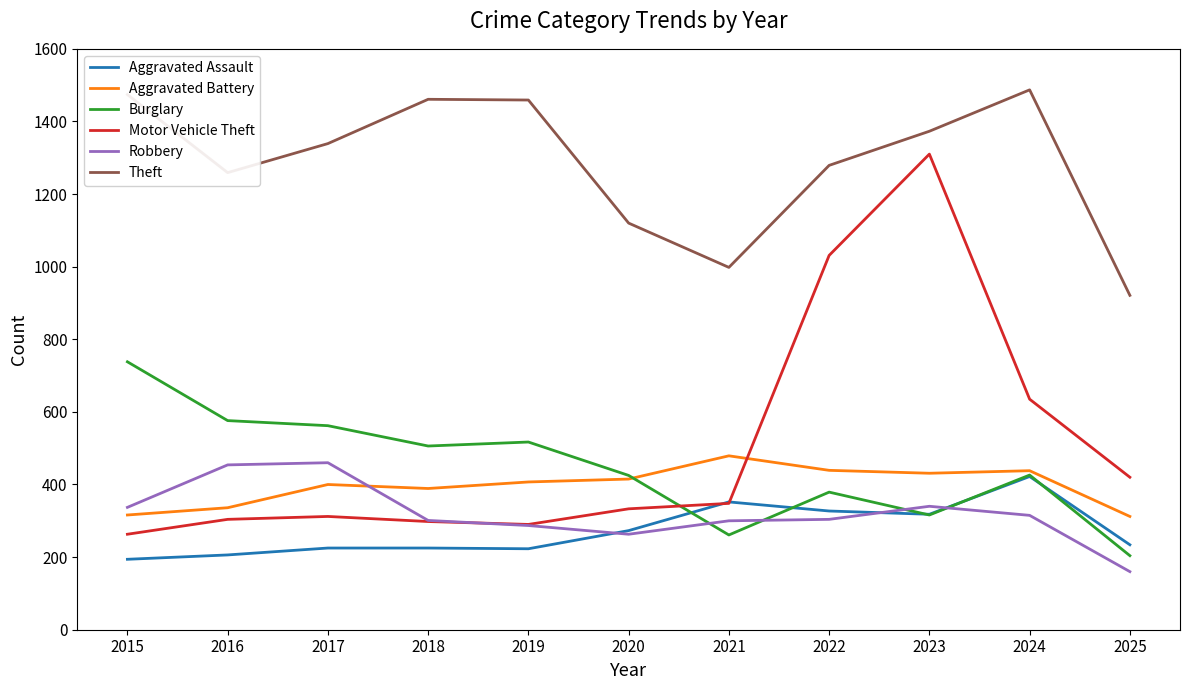

Which series has the widest spread of values?

Motor Vehicle Theft